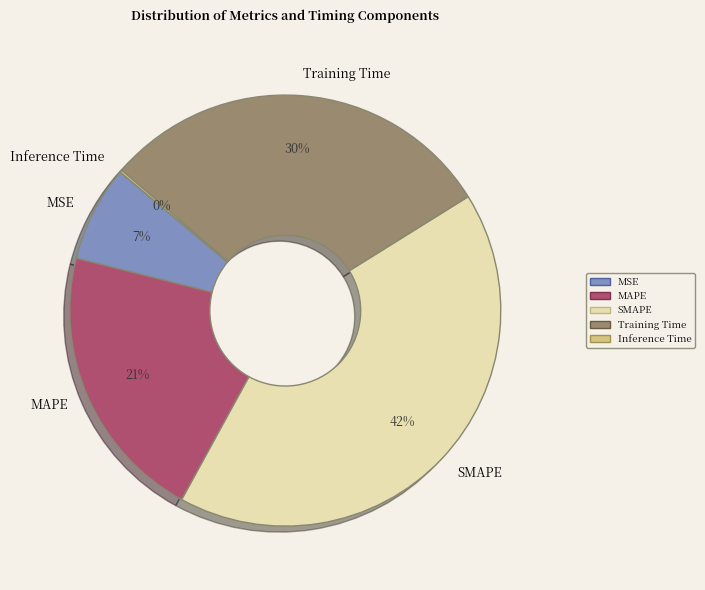

To the nearest percent, what is the average slice percentage?

20%